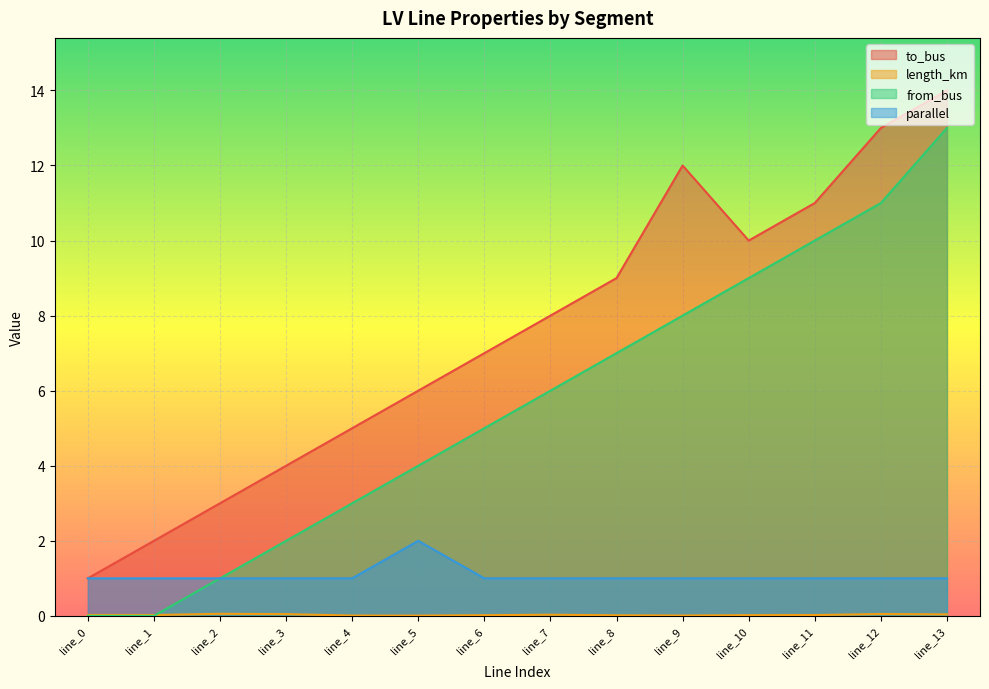

Reading left to right, extract all data points from this chart.

to_bus: 1.0	2.0	3.0	4.0	5.0	6.0	7.0	8.0	9.0	12.0	10.0	11.0	13.0	14.0
length_km: 0.0	0.0	0.1	0.0	0.0	0.0	0.0	0.0	0.0	0.0	0.0	0.0	0.0	0.0
from_bus: 0.0	0.0	1.0	2.0	3.0	4.0	5.0	6.0	7.0	8.0	9.0	10.0	11.0	13.0
parallel: 1.0	1.0	1.0	1.0	1.0	2.0	1.0	1.0	1.0	1.0	1.0	1.0	1.0	1.0